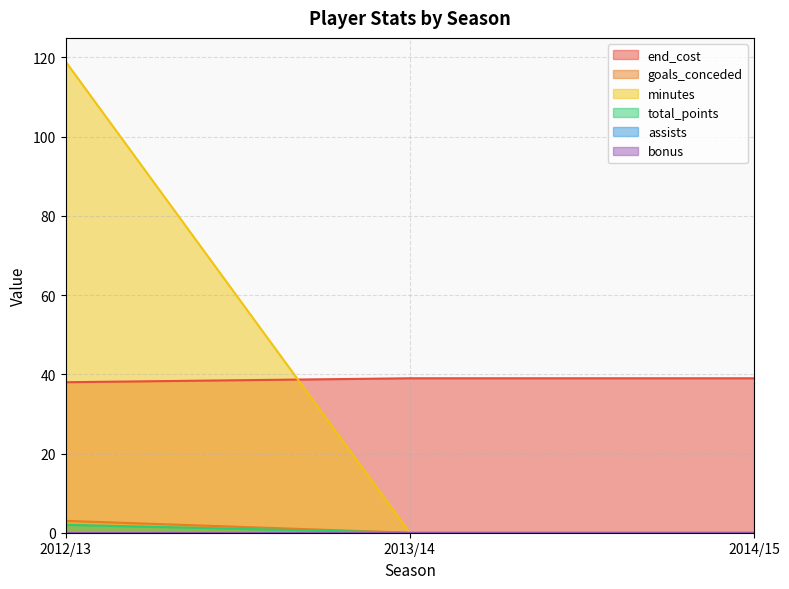

Does the chart have visible grid lines?

Yes